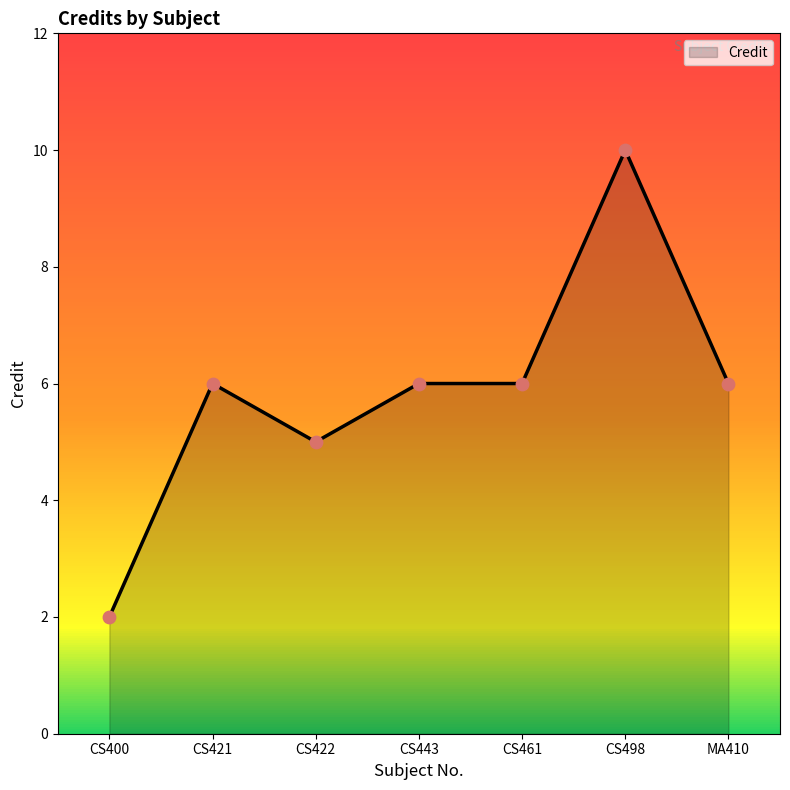

Between MA410 and CS422, which is larger?

MA410